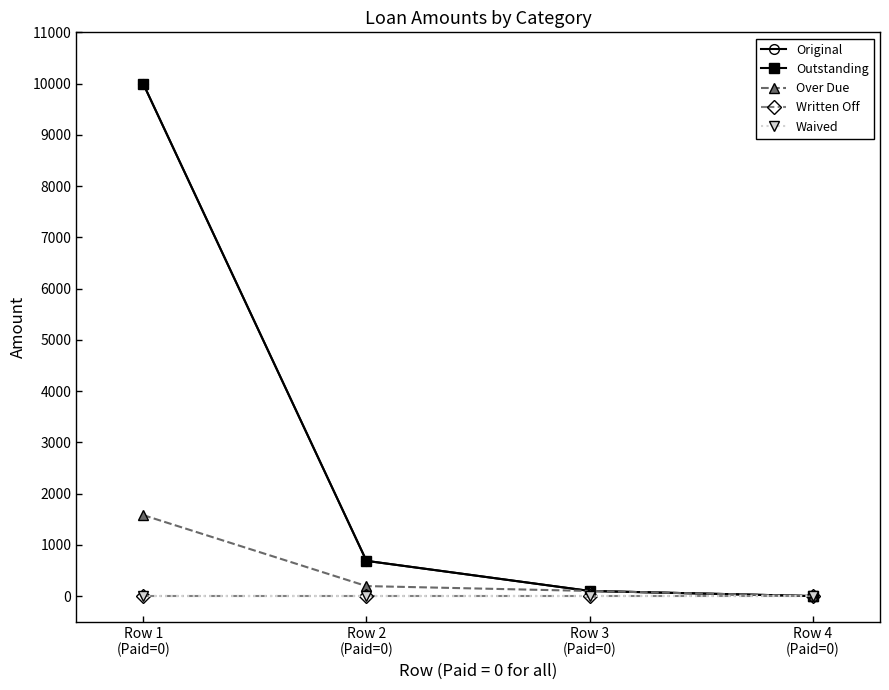

Reading left to right, extract all data points from this chart.

Original: 10000.0	687.4	100.0	0.0
Outstanding: 10000.0	687.4	100.0	0.0
Over Due: 1580.3	195.1	100.0	0.0
Written Off: 0.0	0.0	0.0	0.0
Waived: 0.0	0.0	0.0	0.0